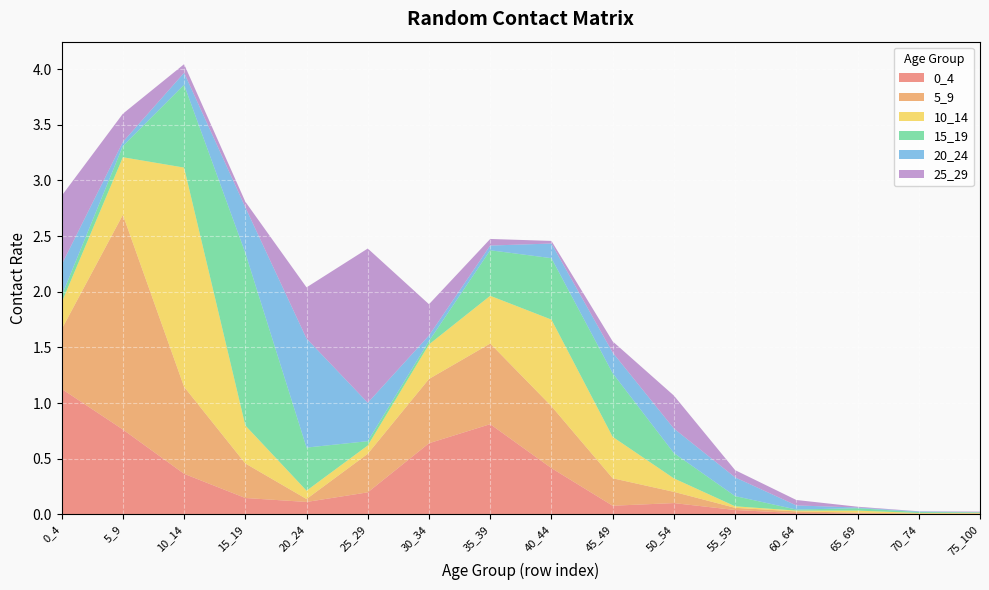

Reading right to left, transcribe all the data shown in this chart.

0_4: 75_100=0.0	70_74=0.0	65_69=0.0	60_64=0.0	55_59=0.0	50_54=0.1	45_49=0.1	40_44=0.4	35_39=0.8	30_34=0.6	25_29=0.2	20_24=0.1	15_19=0.1	10_14=0.4	5_9=0.8	0_4=1.1
5_9: 75_100=0.0	70_74=0.0	65_69=0.0	60_64=0.0	55_59=0.0	50_54=0.1	45_49=0.2	40_44=0.6	35_39=0.7	30_34=0.6	25_29=0.3	20_24=0.0	15_19=0.3	10_14=0.8	5_9=1.9	0_4=0.5
10_14: 75_100=0.0	70_74=0.0	65_69=0.0	60_64=0.0	55_59=0.0	50_54=0.1	45_49=0.4	40_44=0.8	35_39=0.4	30_34=0.3	25_29=0.1	20_24=0.1	15_19=0.3	10_14=2.0	5_9=0.5	0_4=0.2
15_19: 75_100=0.0	70_74=0.0	65_69=0.0	60_64=0.0	55_59=0.1	50_54=0.2	45_49=0.6	40_44=0.6	35_39=0.4	30_34=0.0	25_29=0.0	20_24=0.4	15_19=1.5	10_14=0.7	5_9=0.1	0_4=0.1
20_24: 75_100=0.0	70_74=0.0	65_69=0.0	60_64=0.0	55_59=0.2	50_54=0.2	45_49=0.2	40_44=0.1	35_39=0.0	30_34=0.0	25_29=0.3	20_24=1.0	15_19=0.4	10_14=0.1	5_9=0.0	0_4=0.3
25_29: 75_100=0.0	70_74=0.0	65_69=0.0	60_64=0.0	55_59=0.1	50_54=0.3	45_49=0.1	40_44=0.0	35_39=0.1	30_34=0.3	25_29=1.4	20_24=0.5	15_19=0.1	10_14=0.1	5_9=0.3	0_4=0.6